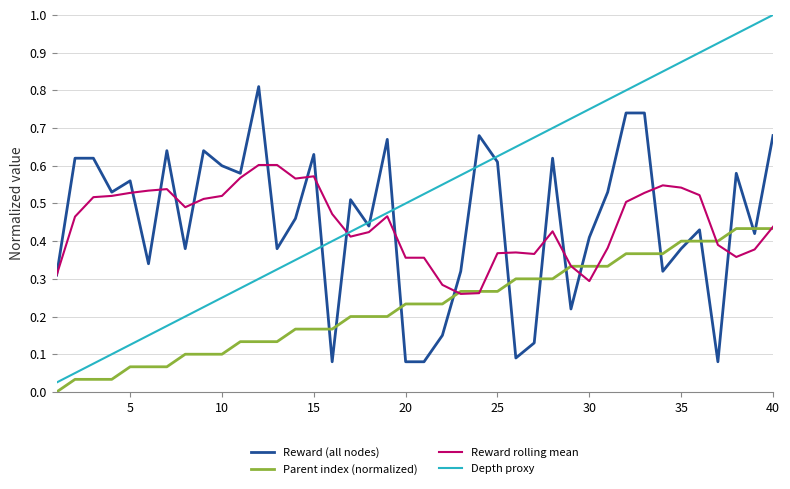

Rank the series by their maximum value, from lowest to highest.

Parent index (normalized), Reward rolling mean, Reward (all nodes), Depth proxy